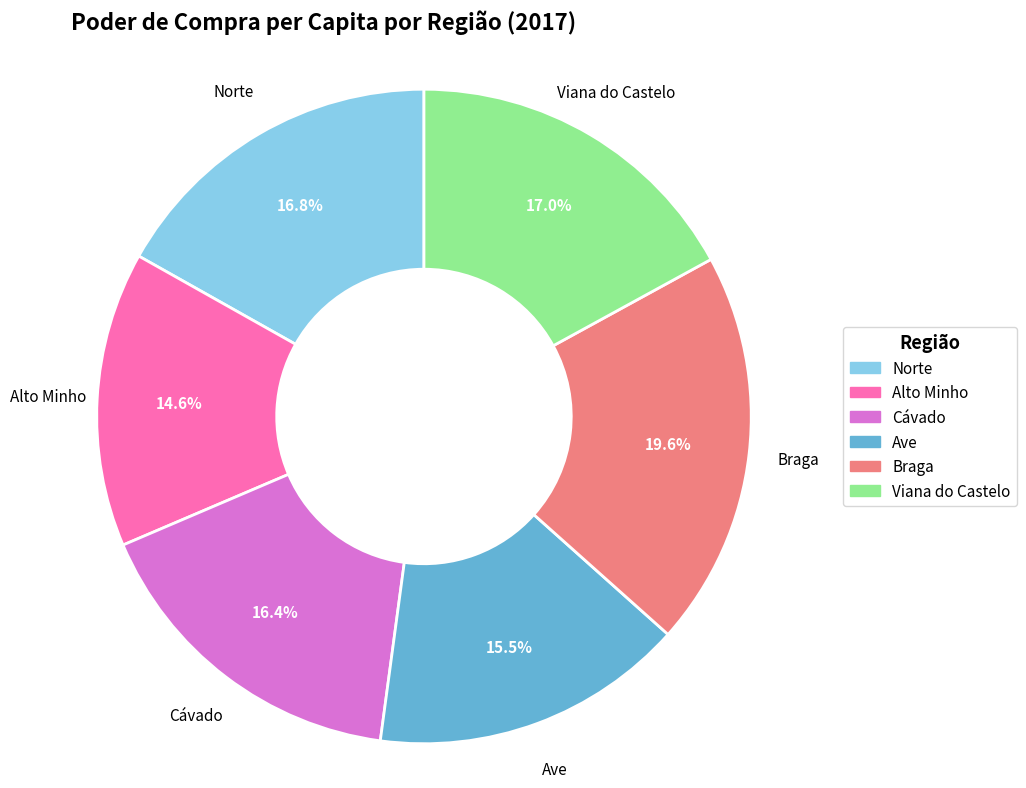

Is it true that Cávado is 9% of the pie?

False